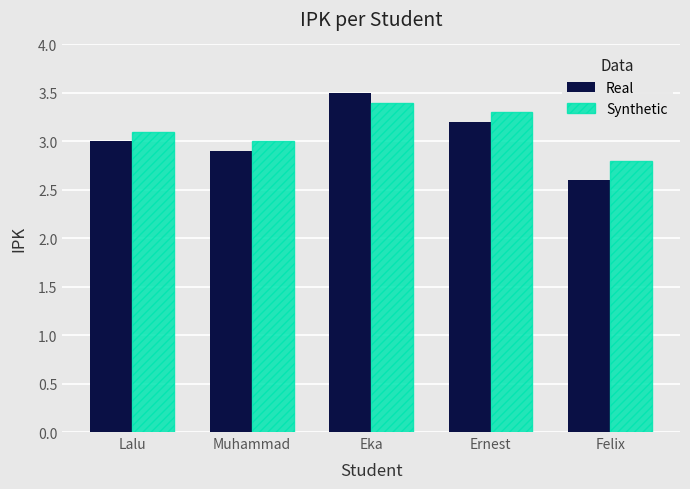

What is the difference between the highest and lowest values at Ernest?

0.1